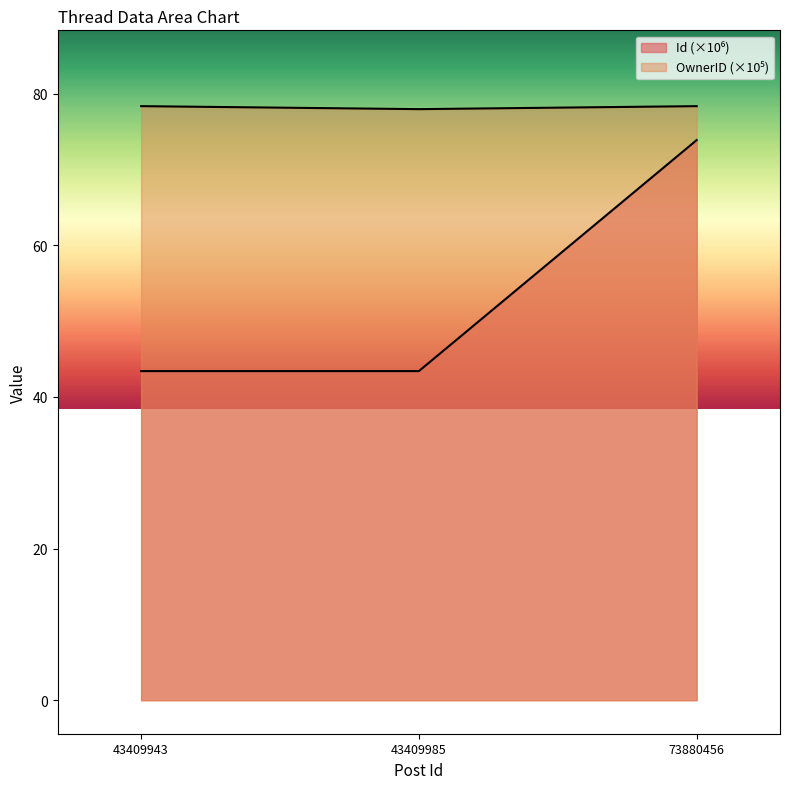

What is the total value across all series at 43409943?

121.8